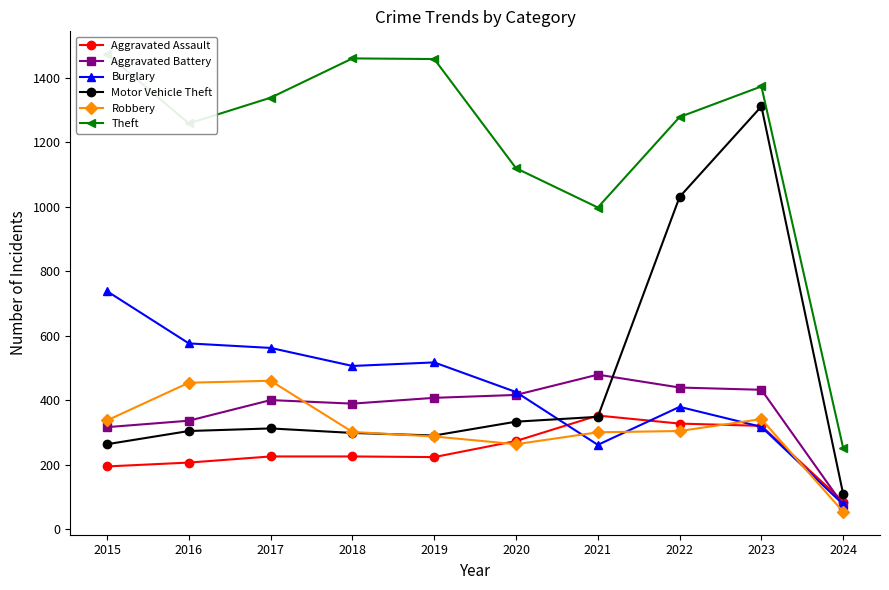

The Aggravated Battery series shows 119 at 2015. True or false?

False